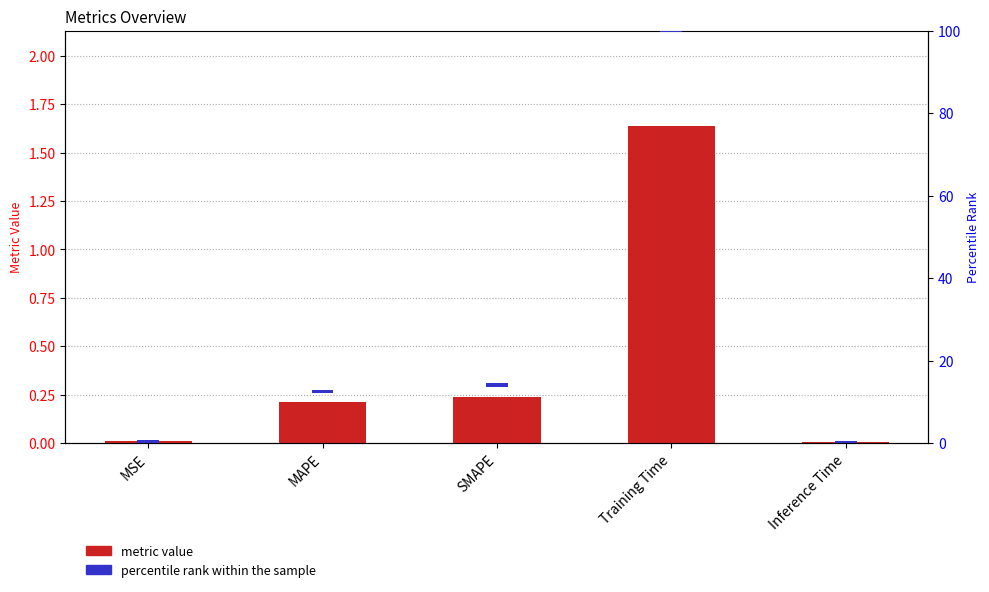

What is the approximate value of percentile rank within the sample at MAPE?

0.8